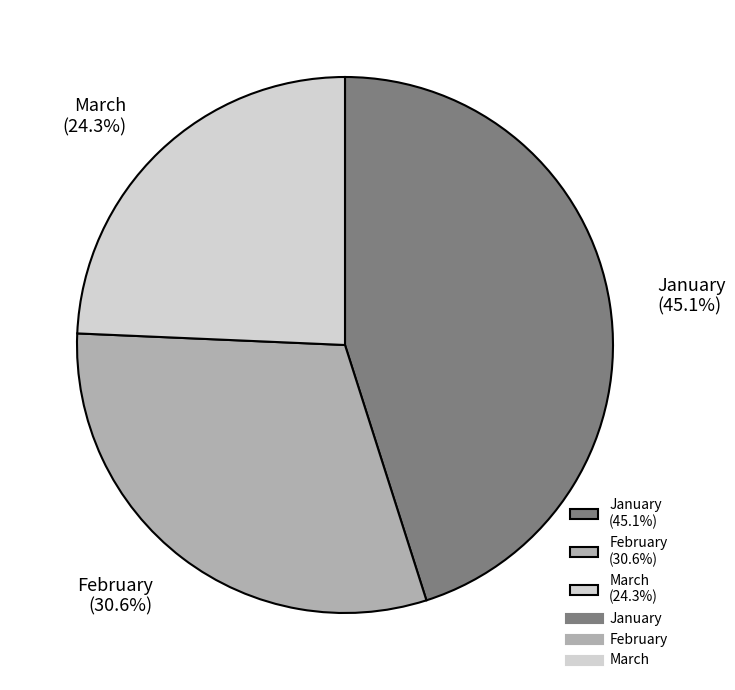

What is the ratio of the value at February (30.6%) to the value at January (45.1%)?

0.7